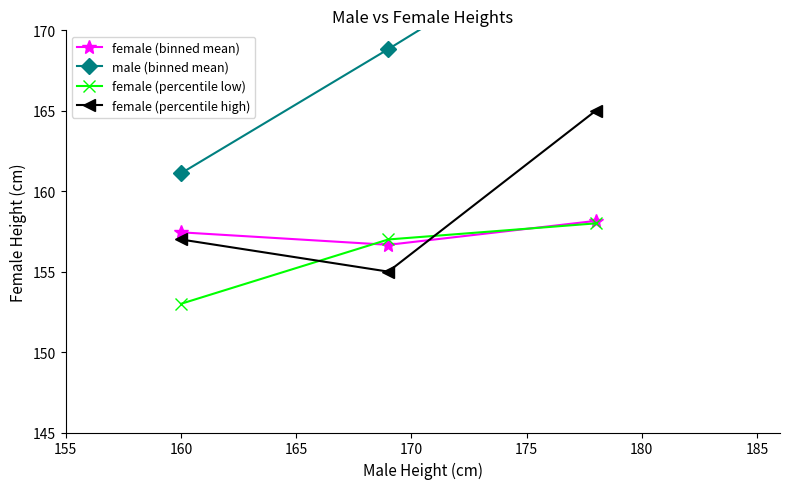

What is the maximum value for female (percentile high)?

165.0